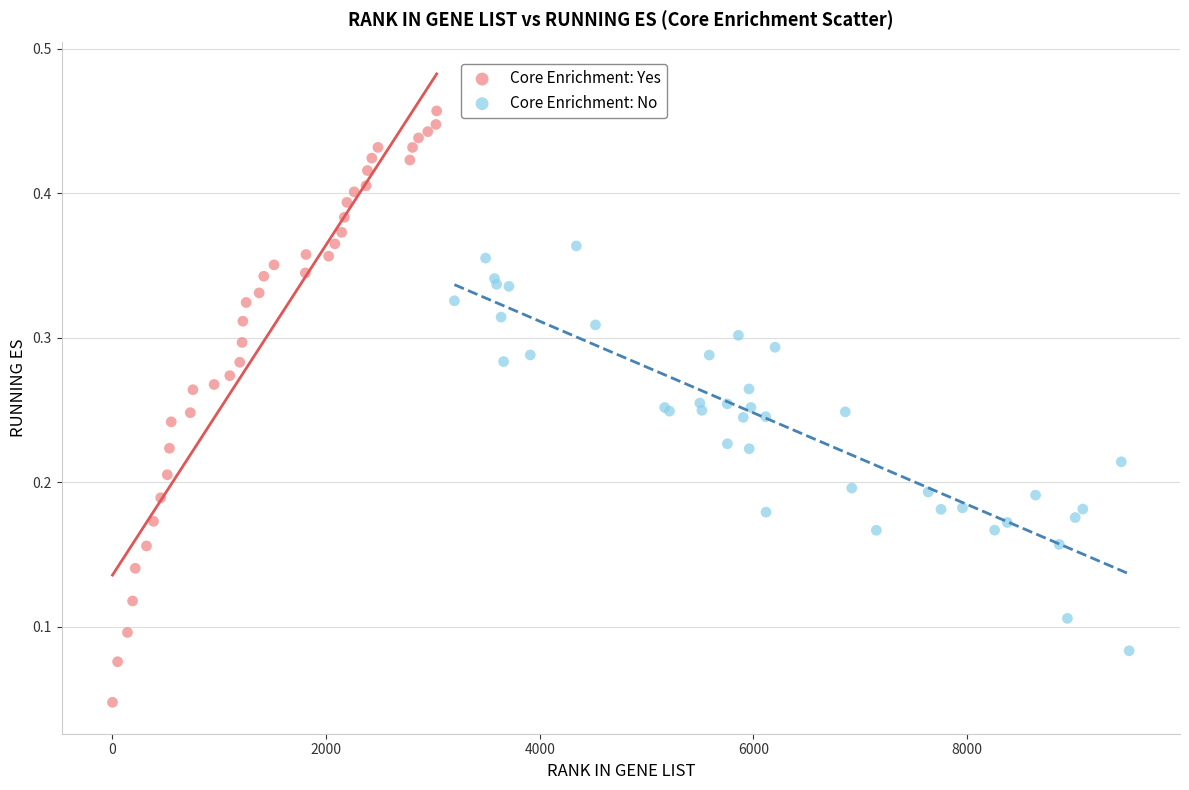

Which series contains the lowest Y value?

Core Enrichment: Yes